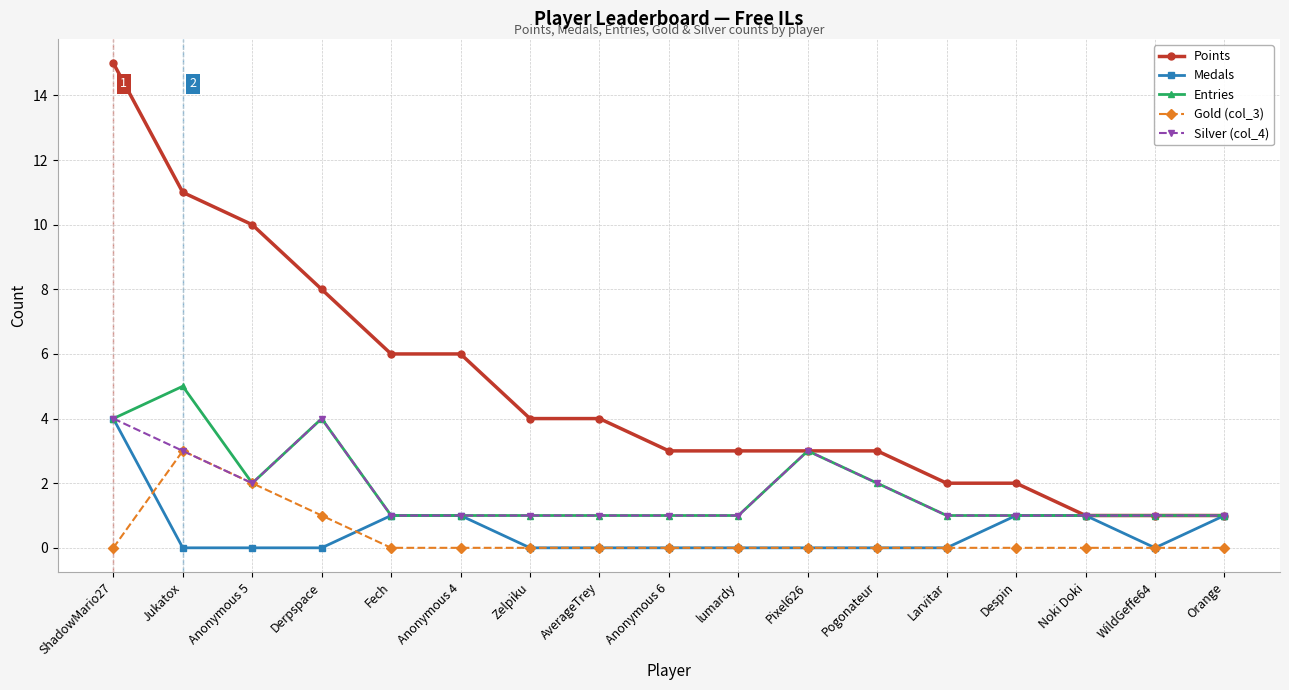

What is the label of the 6th point from the right?

Pogonateur